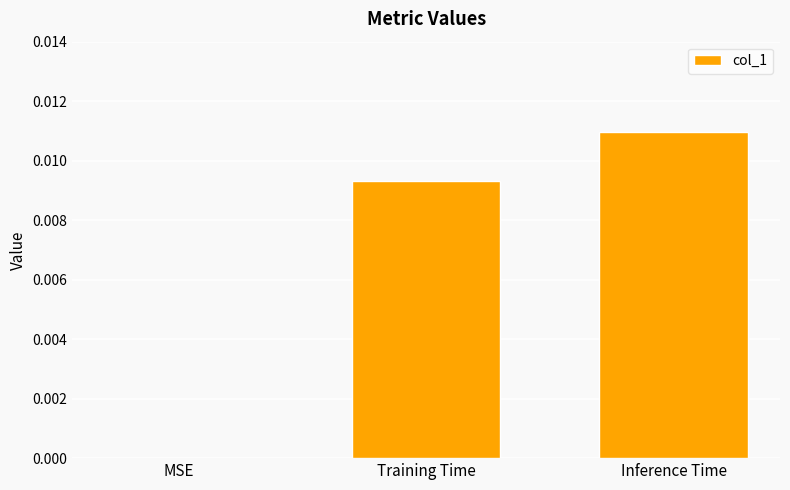

Which category has the highest value across all series?

Inference Time